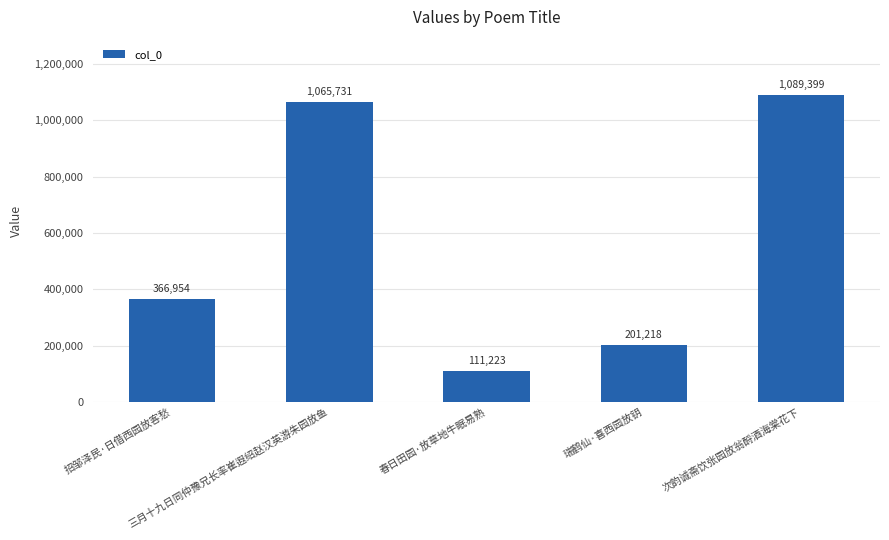

Reading left to right, list all the values displayed in this chart.

366954	1065731	111223	201218	1089399